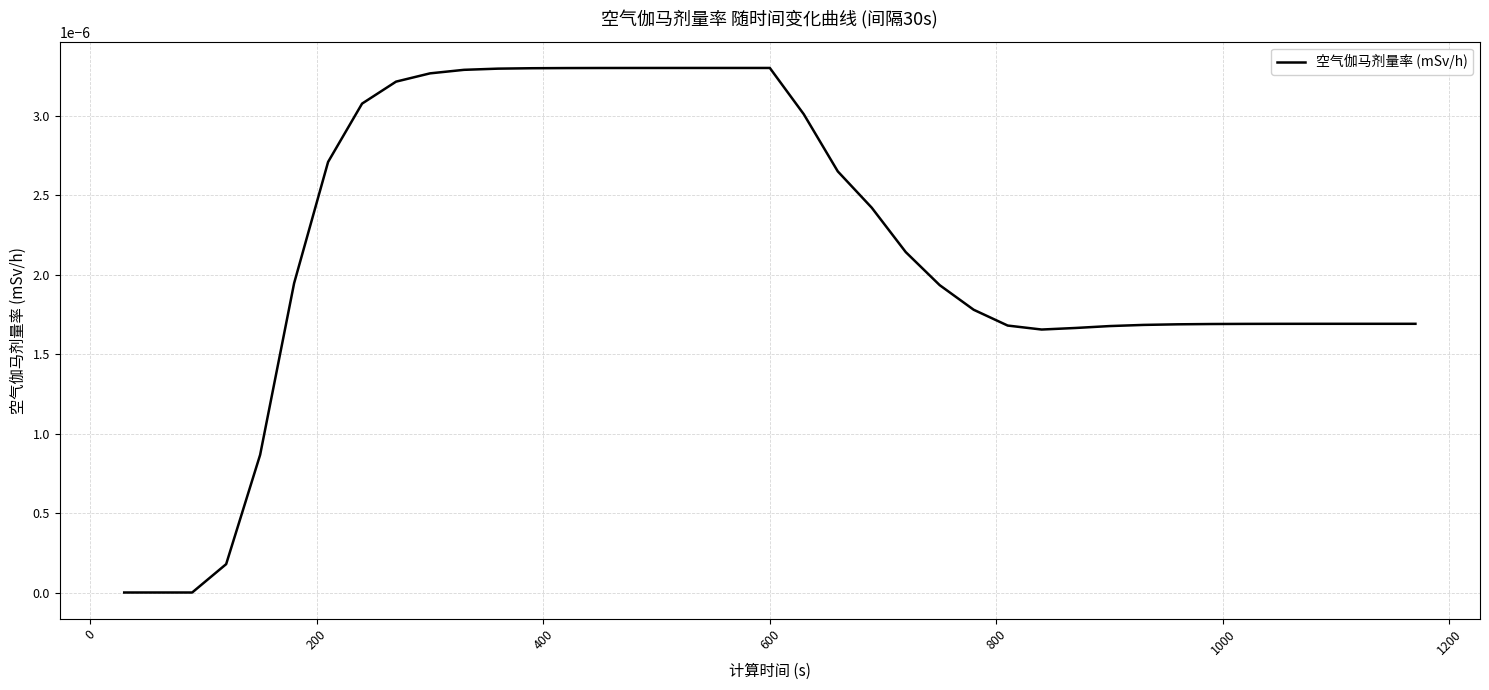

Is this an area chart (filled region under the line)?

No